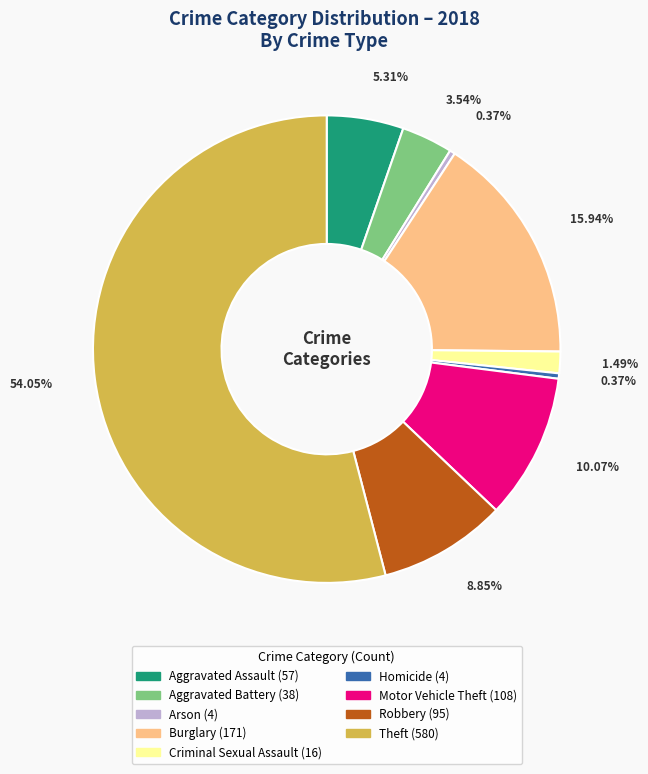

How many segments does this pie chart have?

9